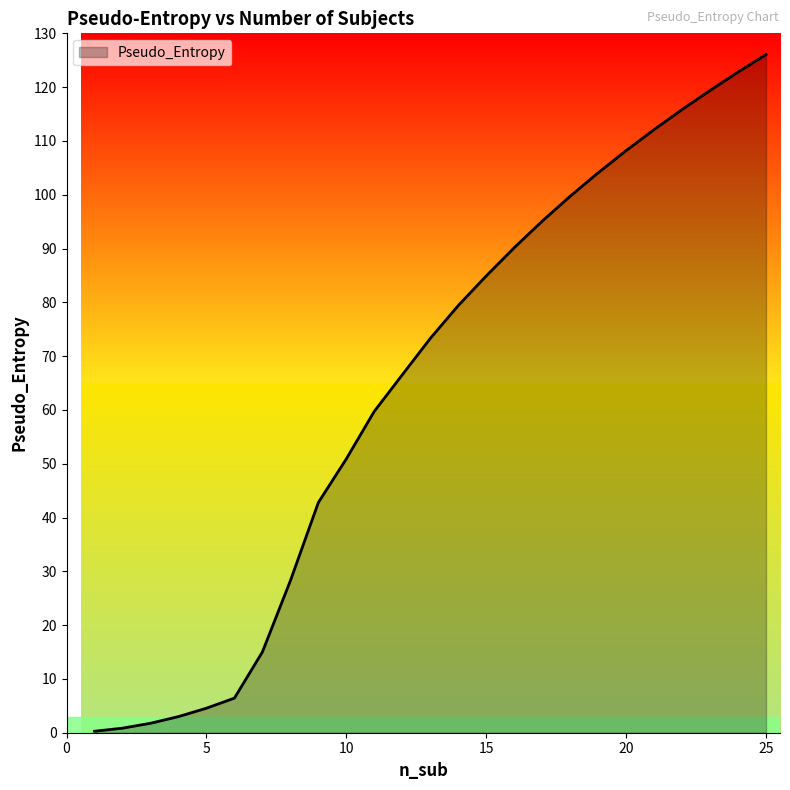

What is the greatest value displayed?

126.1